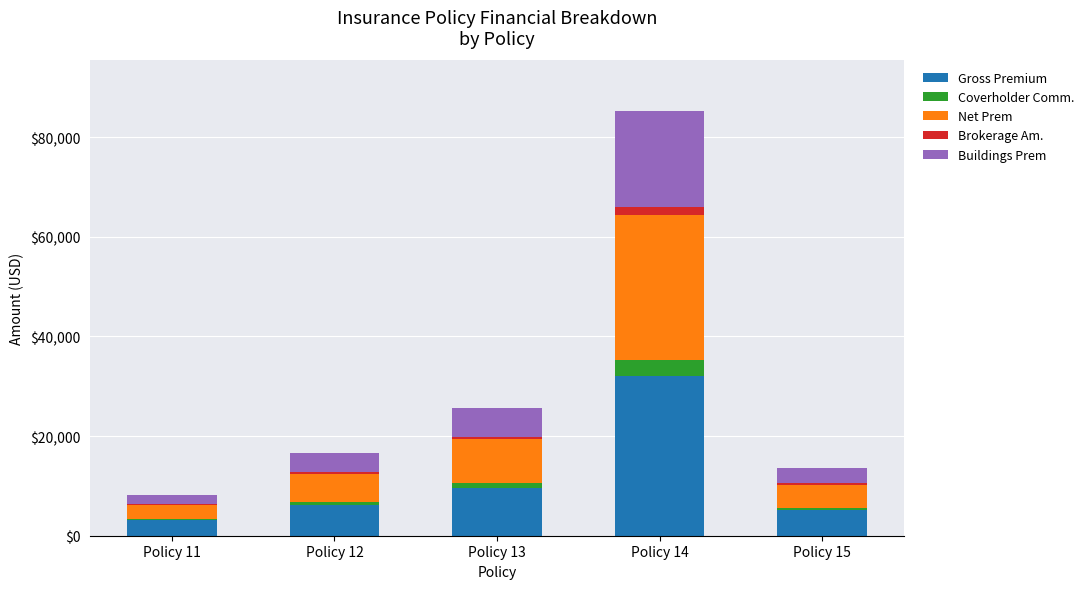

Where is Gross Premium nearest to the value 17626?

Policy 13